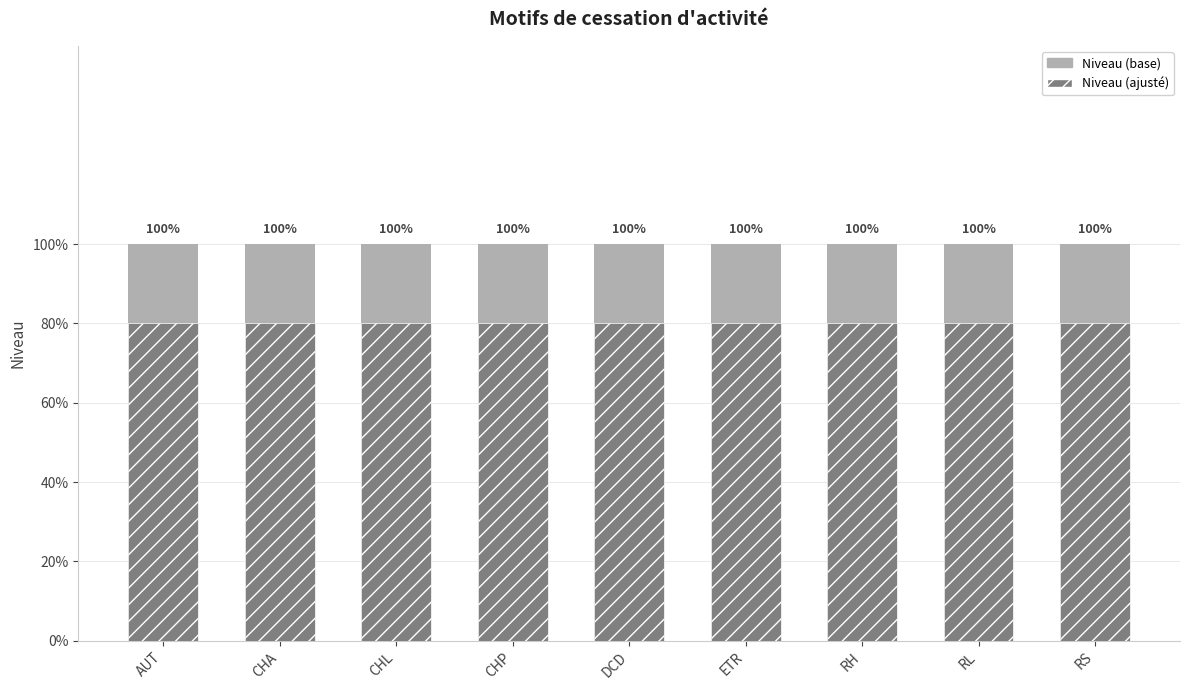

How many series are shown in this chart?

2